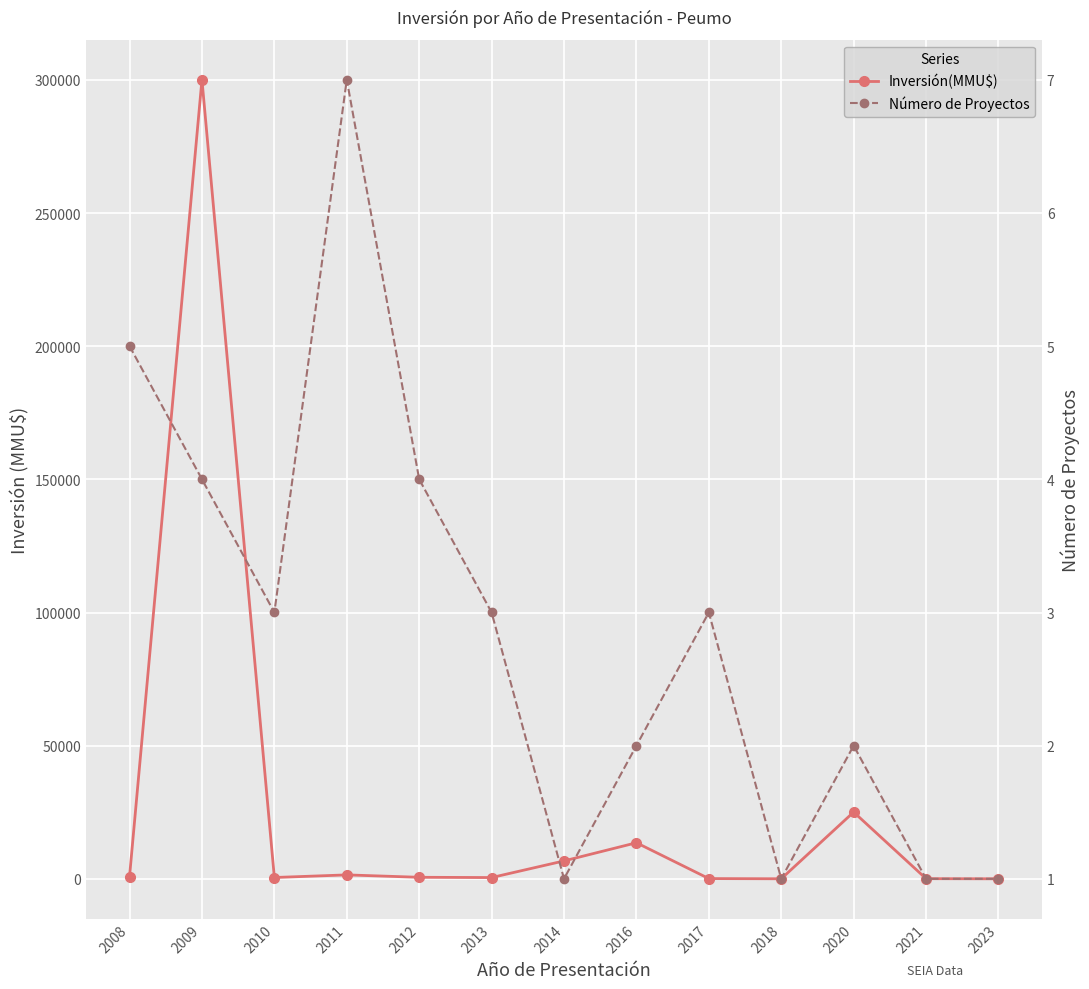

At 2013, list the series in order from smallest to largest.

Número de Proyectos, Inversión(MMU$)